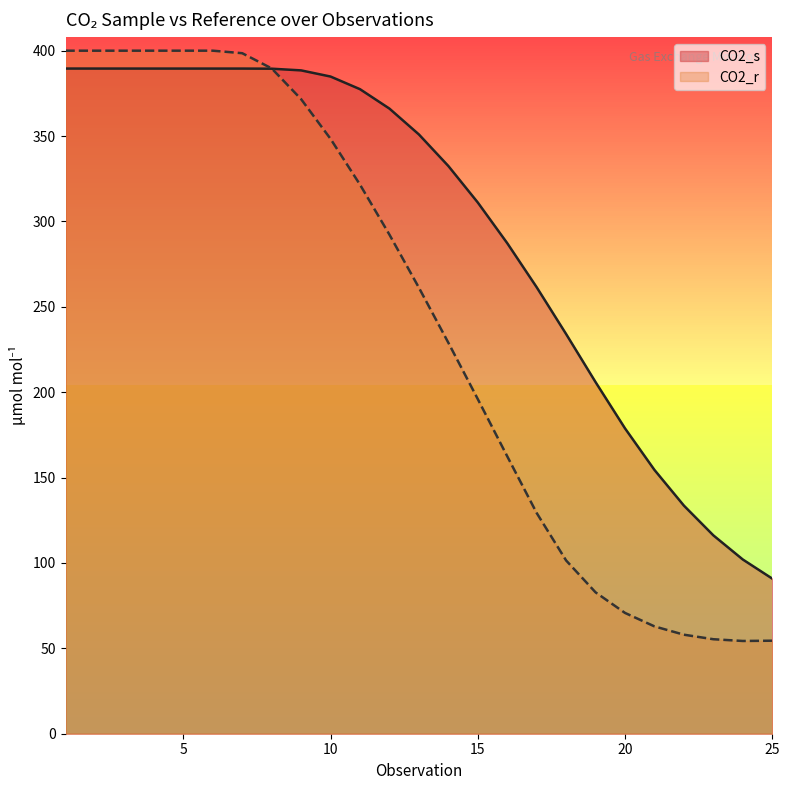

List the series in order of their peak value, highest first.

CO2_r, CO2_s